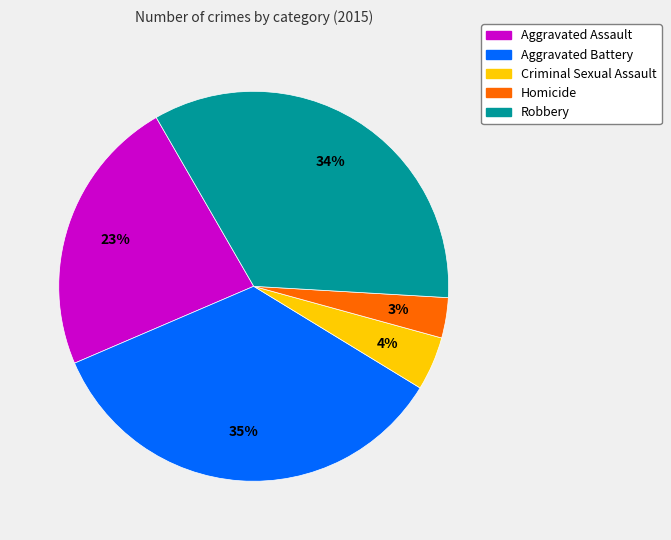

How many segments does this pie chart have?

5